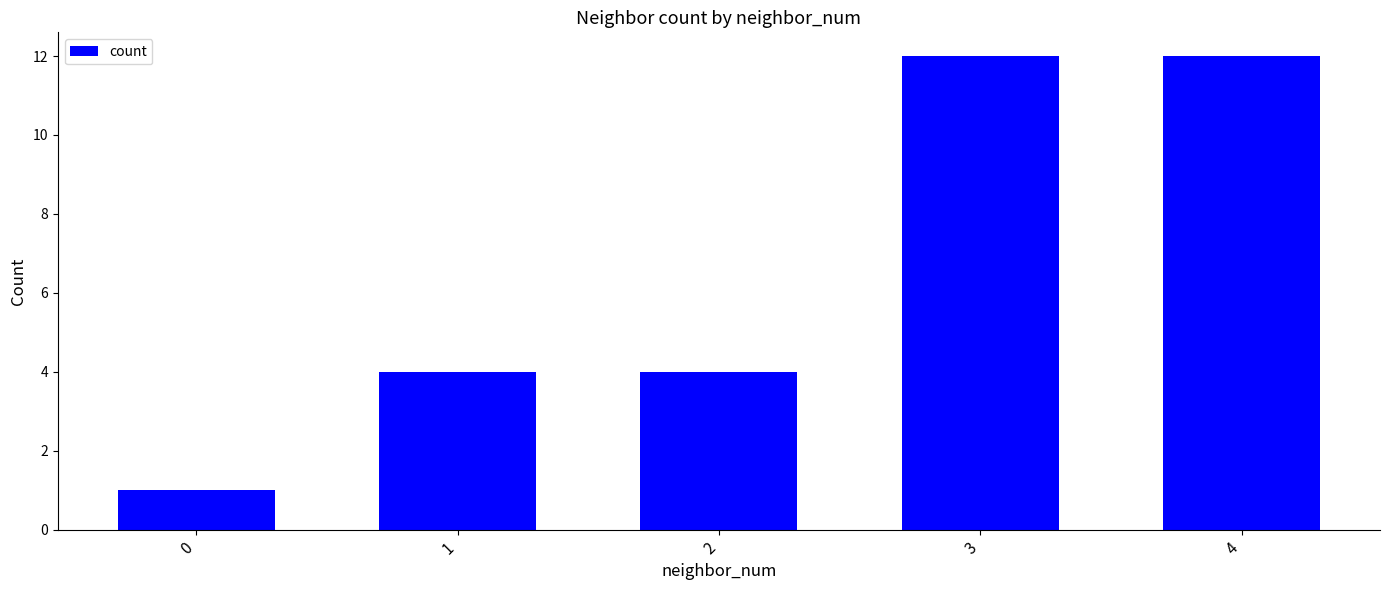

Count the number of data series in this chart.

1